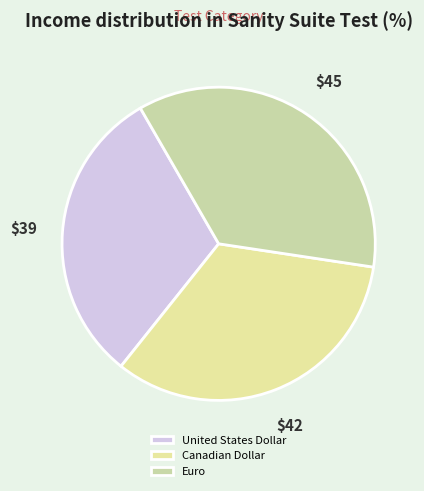

Rank the categories by value from lowest to highest.

United States Dollar, Canadian Dollar, Euro